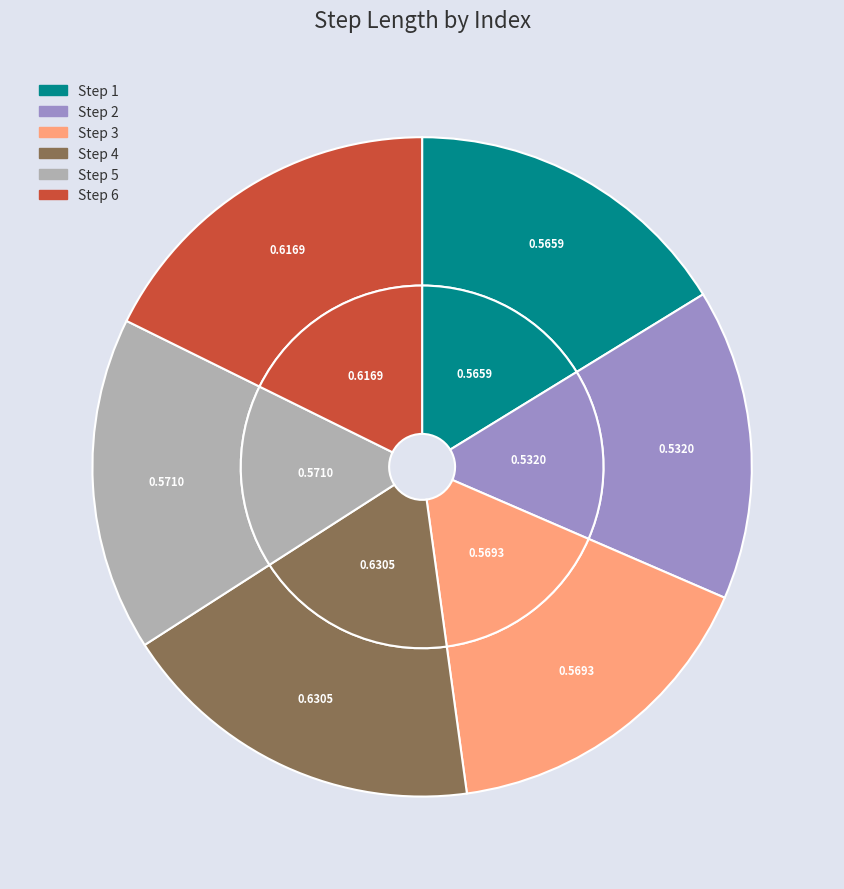

Rank the categories by value from lowest to highest.

2, 1, 3, 5, 6, 4